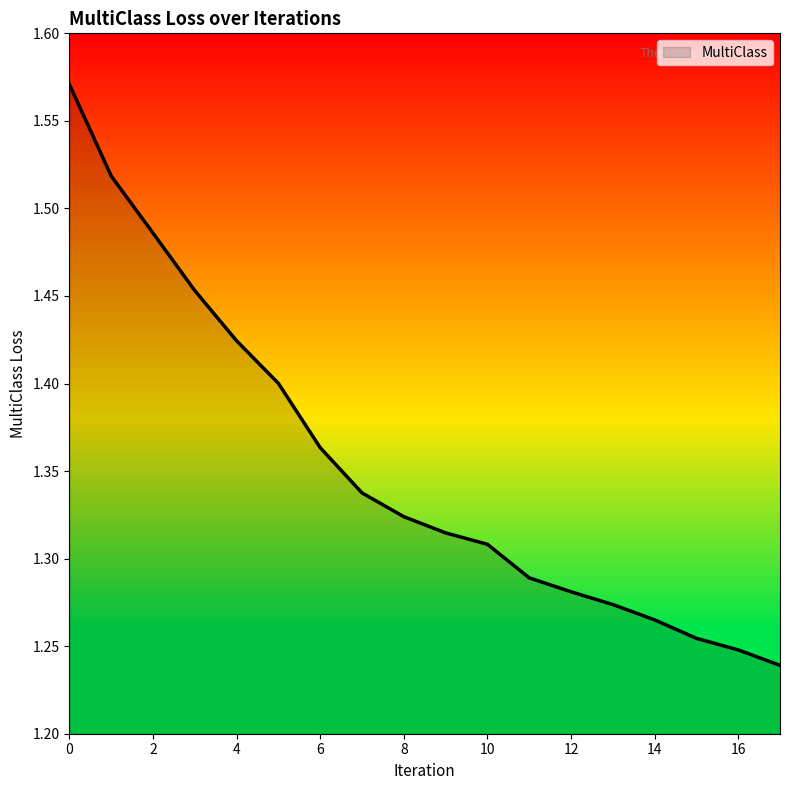

What is the average value?

1.4